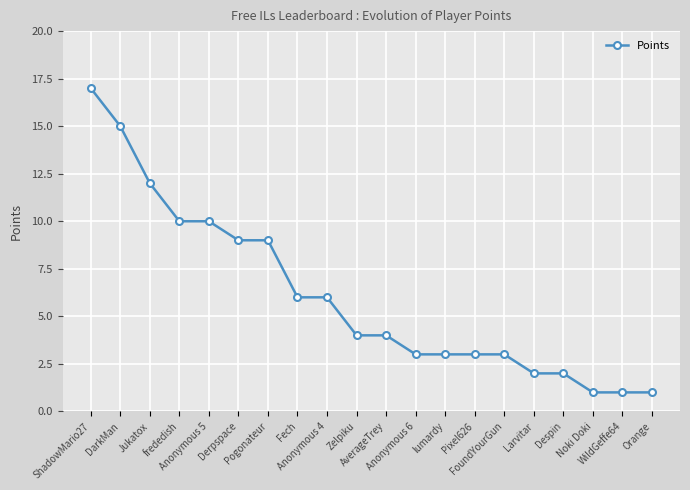

The chart shows a value of 3 at Despin. True or false?

False